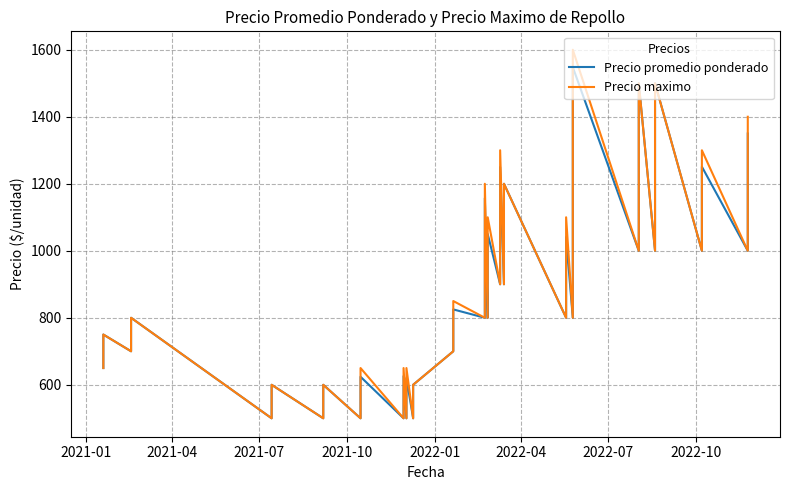

What is the value of the Precio promedio ponderado point at the 7th from the left?

500